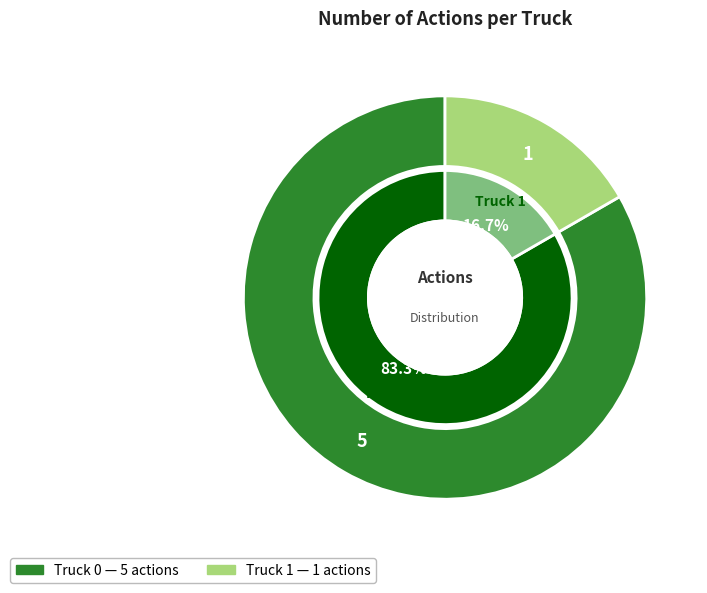

To the nearest percent, what portion does Truck 1 represent?

17%